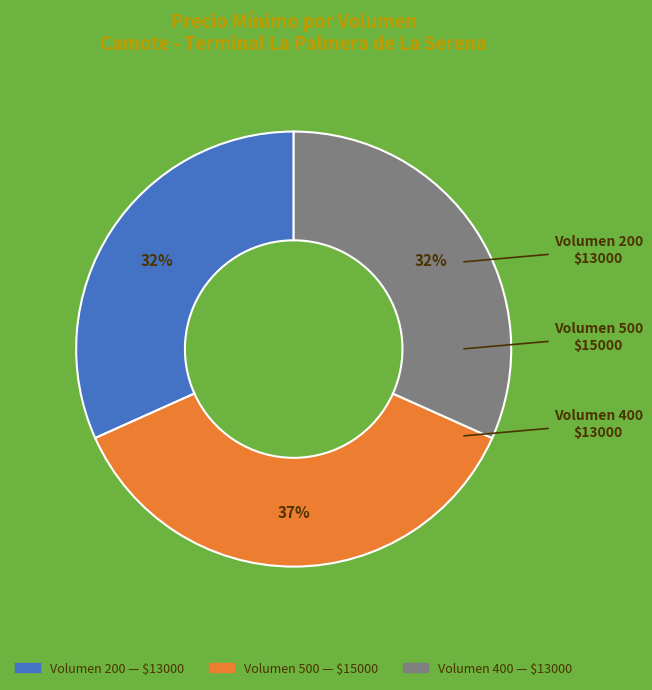

Which category has the biggest portion of the pie?

Volumen 500